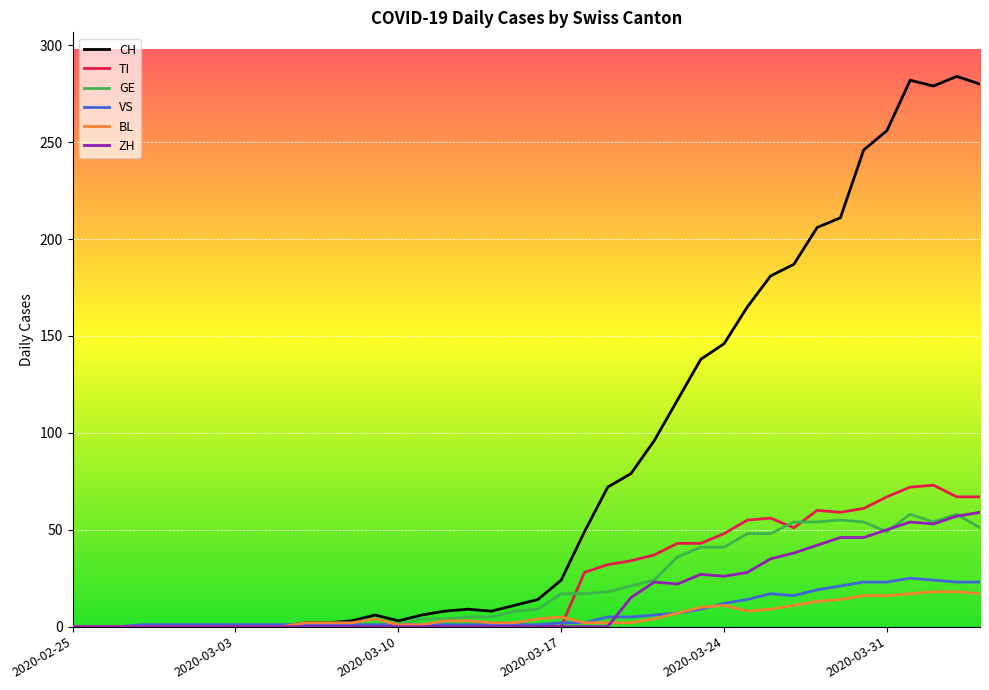

At how many categories does at least one series exceed 30?

18